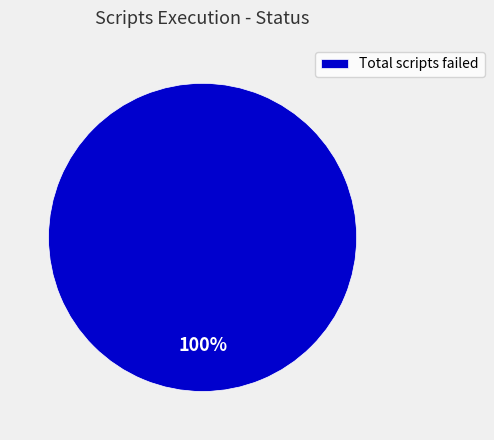

Count the number of slices in the pie.

1